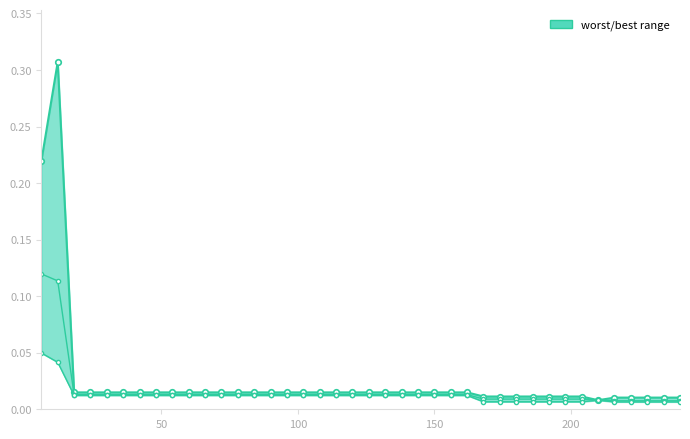

What is the sum of all best values?

0.5